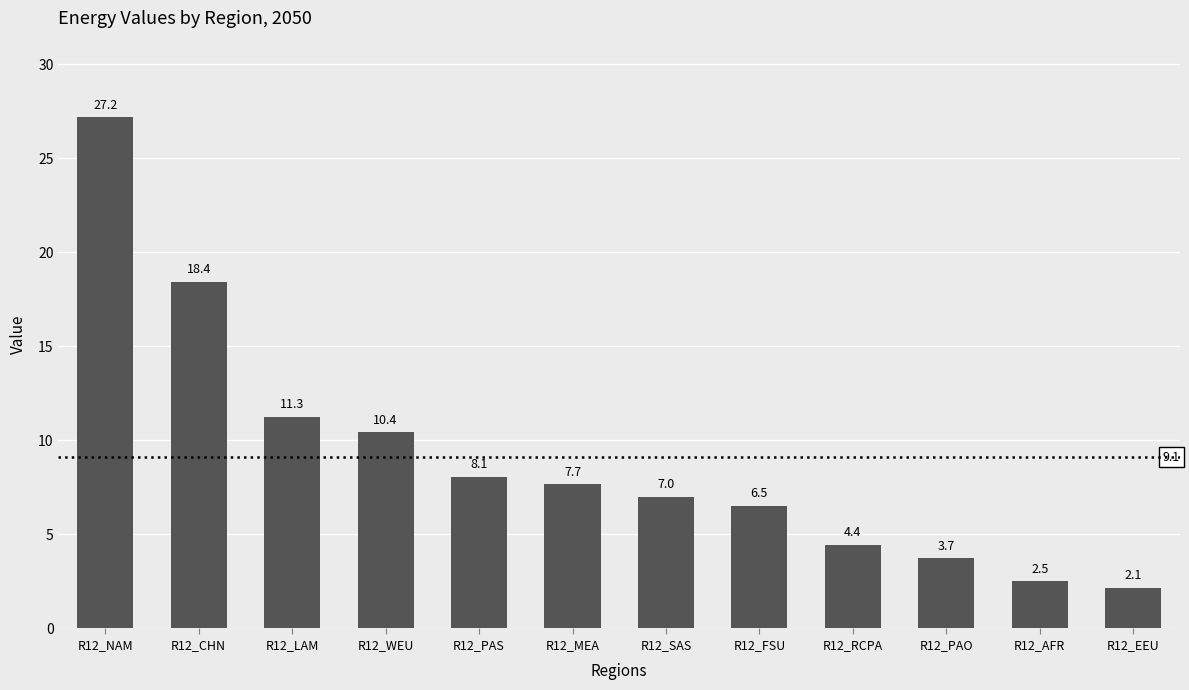

Are the bars grouped side by side (vs. stacked)?

No